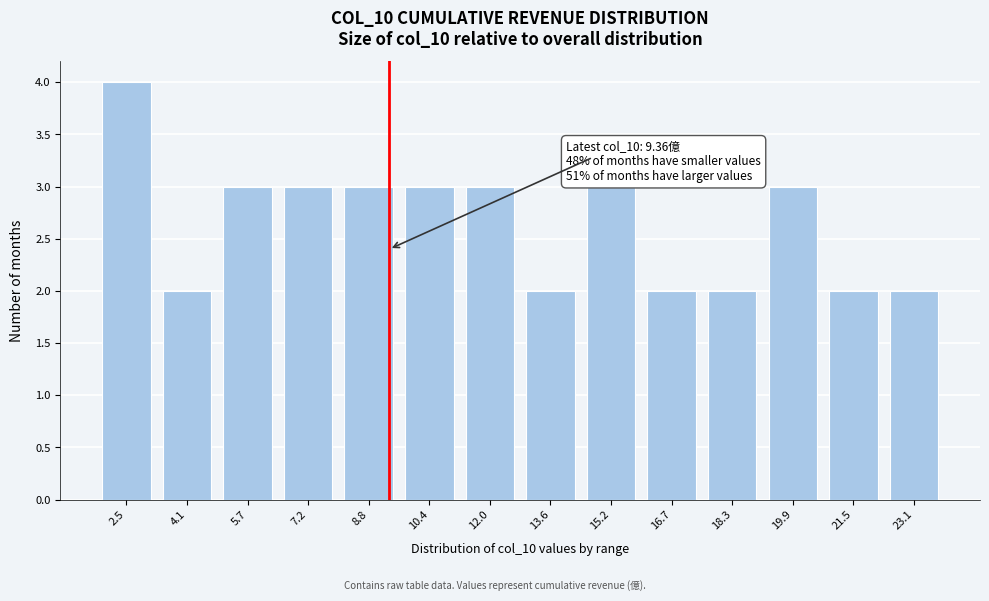

Reading right to left, what are all the values shown in this chart?

23.1=2	21.5=2	19.9=3	18.3=2	16.7=2	15.2=3	13.6=2	12.0=3	10.4=3	8.8=3	7.2=3	5.7=3	4.1=2	2.5=4